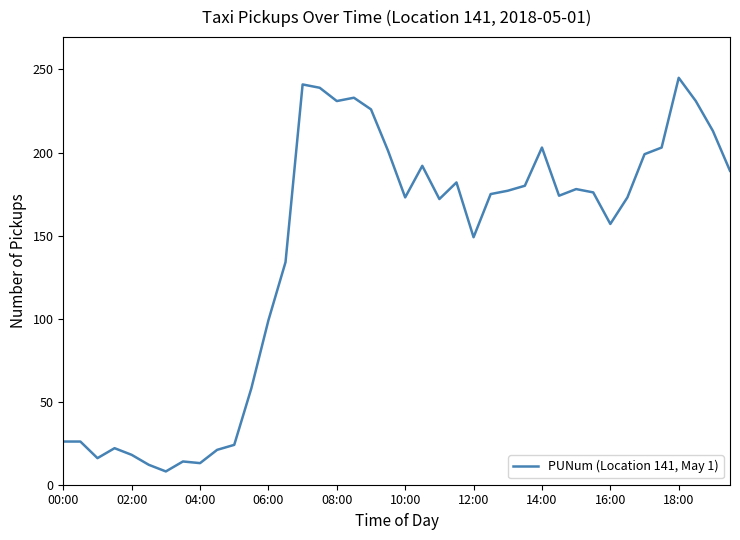

What is the greatest value displayed?

245